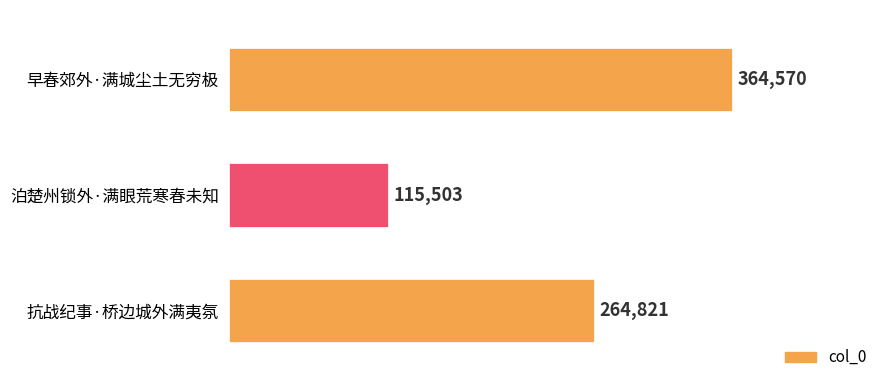

What is the difference between the maximum and minimum values?

249067